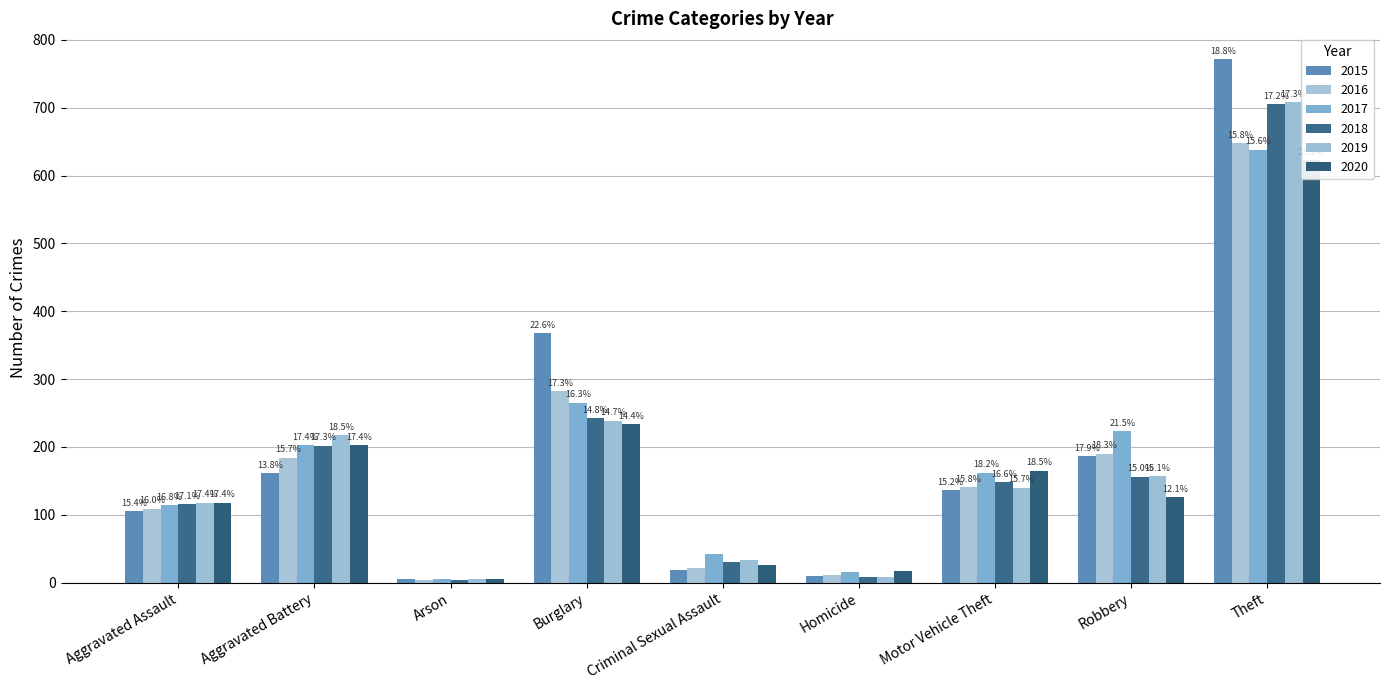

Is it true that 2018 equals 8 at Homicide?

True